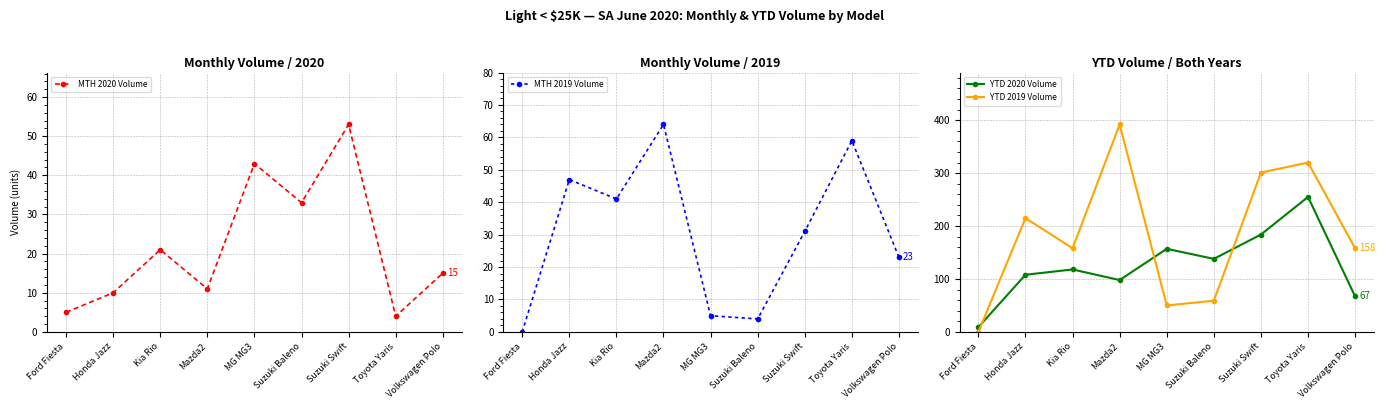

Reading left to right, transcribe all the data shown in this chart.

MTH 2020 Volume: Ford Fiesta=5	Honda Jazz=10	Kia Rio=21	Mazda2=11	MG MG3=43	Suzuki Baleno=33	Suzuki Swift=53	Toyota Yaris=4	Volkswagen Polo=15
MTH 2019 Volume: Ford Fiesta=0	Honda Jazz=47	Kia Rio=41	Mazda2=64	MG MG3=5	Suzuki Baleno=4	Suzuki Swift=31	Toyota Yaris=59	Volkswagen Polo=23
YTD 2020 Volume: Ford Fiesta=9	Honda Jazz=108	Kia Rio=118	Mazda2=98	MG MG3=157	Suzuki Baleno=138	Suzuki Swift=184	Toyota Yaris=255	Volkswagen Polo=67
YTD 2019 Volume: Ford Fiesta=0	Honda Jazz=215	Kia Rio=158	Mazda2=392	MG MG3=50	Suzuki Baleno=59	Suzuki Swift=301	Toyota Yaris=320	Volkswagen Polo=158